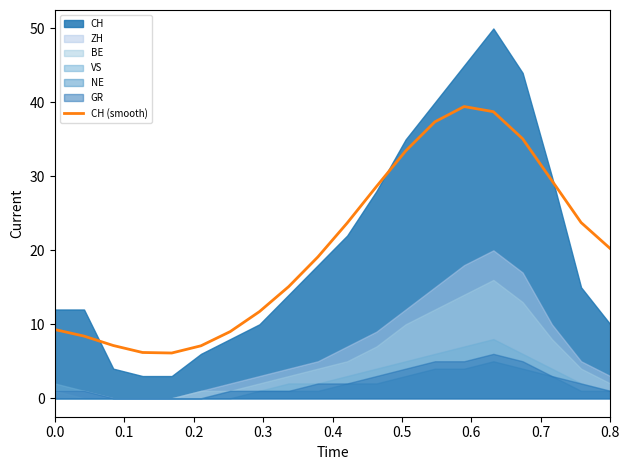

What is the value of the 20th point from the left?

20.2